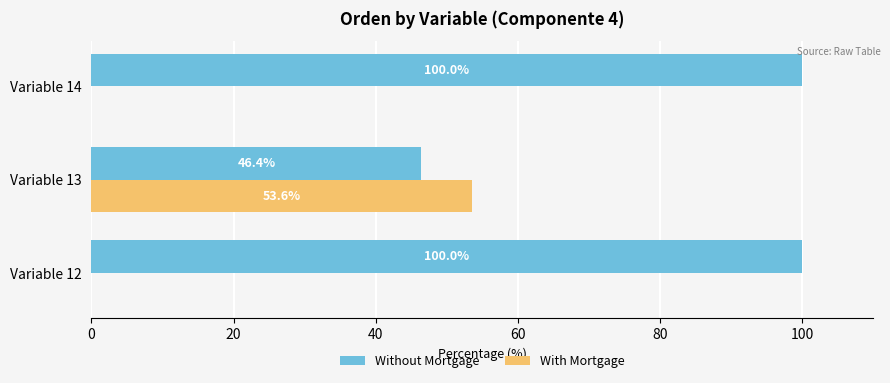

What are all the series names shown in the legend?

Without Mortgage, With Mortgage